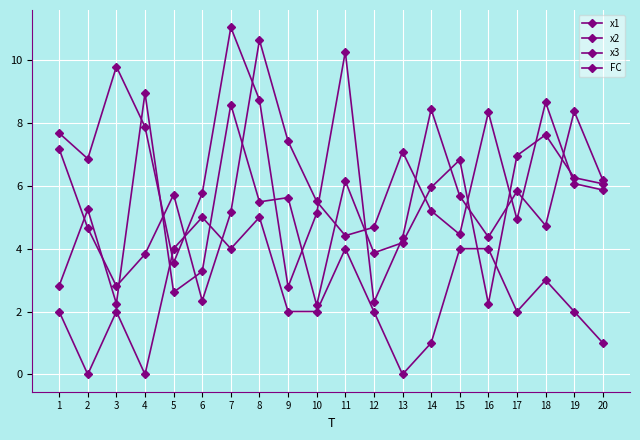

Reading right to left, what are all the values shown in this chart?

x1: 6.2	8.4	4.7	5.8	4.4	5.7	8.4	4.3	2.3	10.3	5.1	2.8	8.7	11.0	5.8	3.6	7.9	9.8	6.9	7.7
x2: 5.9	6.1	8.7	4.9	8.3	4.5	5.2	7.1	4.7	4.4	5.5	7.4	10.6	5.2	2.3	5.7	3.8	2.8	4.7	7.2
x3: 6.1	6.3	7.6	7.0	2.2	6.8	5.9	4.2	3.9	6.2	2.2	5.6	5.5	8.6	3.3	2.6	9.0	2.3	5.2	2.8
FC: 1.0	2.0	3.0	2.0	4.0	4.0	1.0	0.0	2.0	4.0	2.0	2.0	5.0	4.0	5.0	4.0	0.0	2.0	0.0	2.0